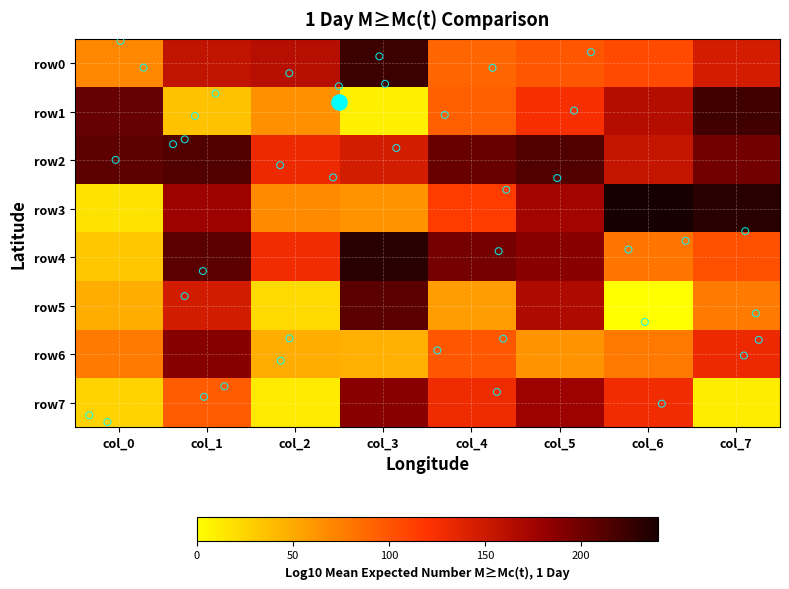

Which label corresponds to the largest value in the chart?

col_6